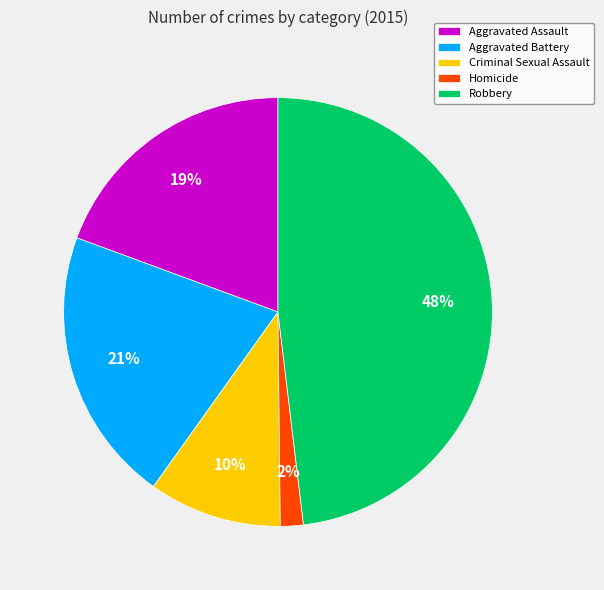

Which slice is the smallest?

Homicide